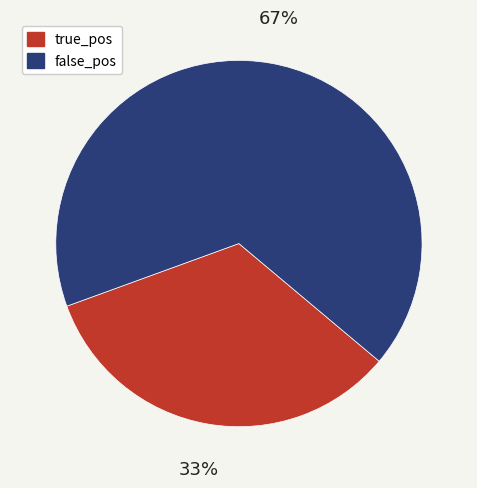

Approximately how many times larger is the value at false_pos compared to true_pos?

2.0